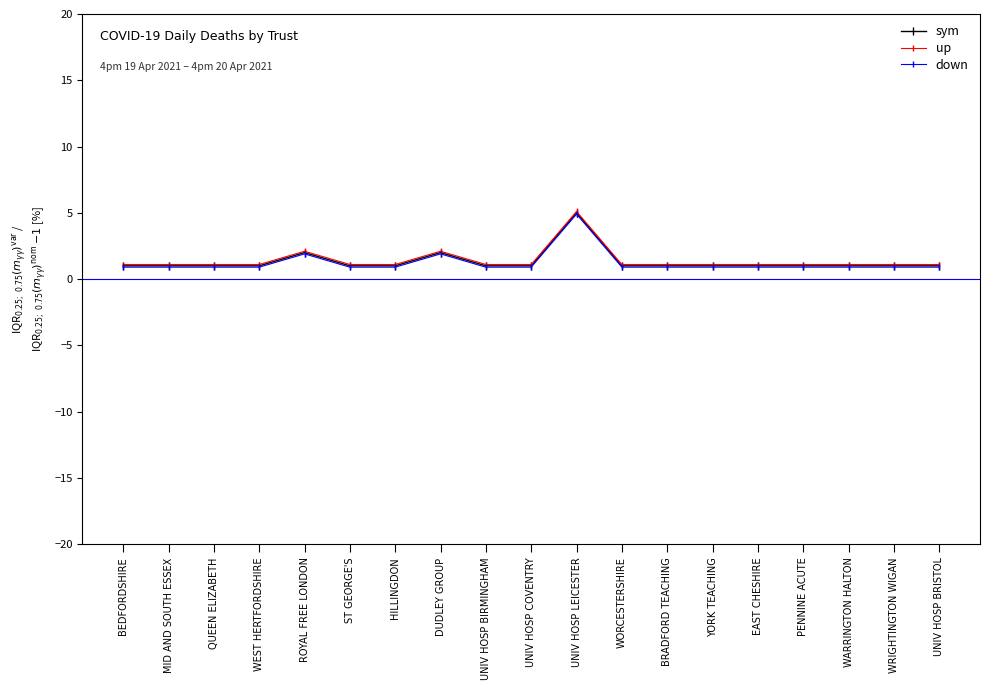

True or false: down and up intersect in this chart.

False